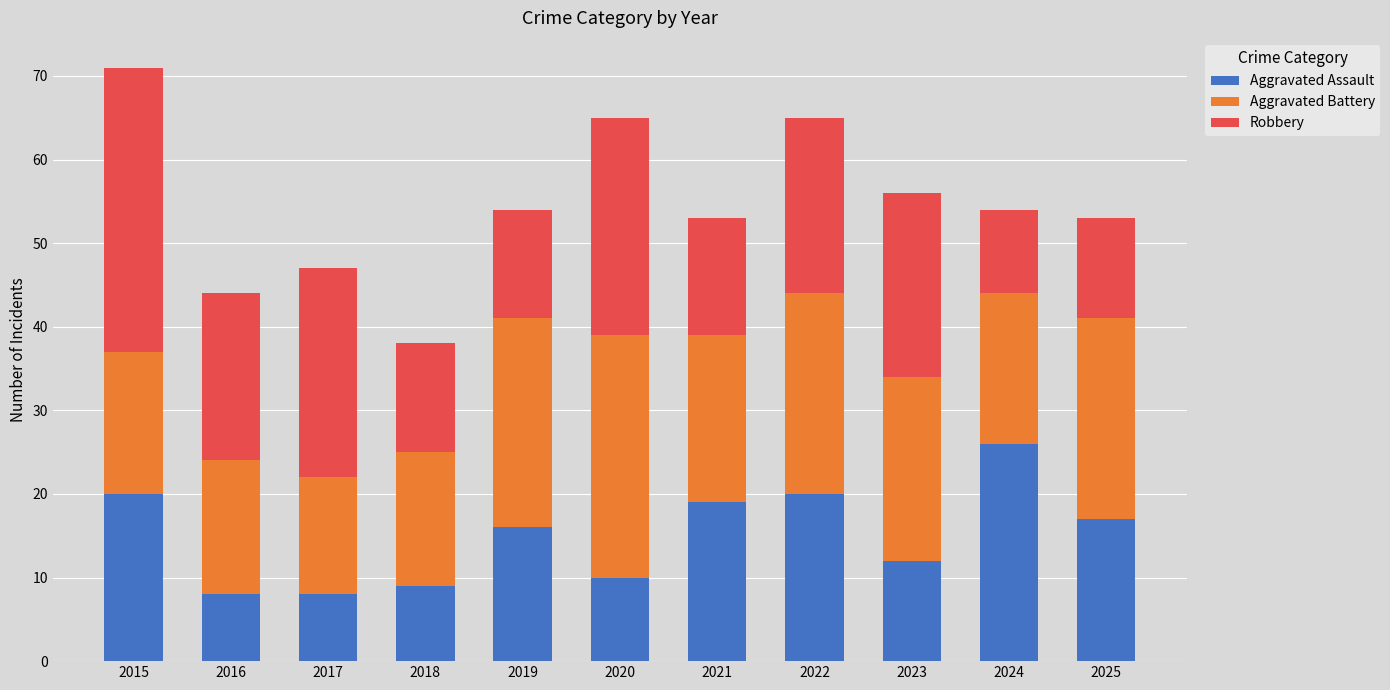

What is the average value of the Aggravated Assault series?

15